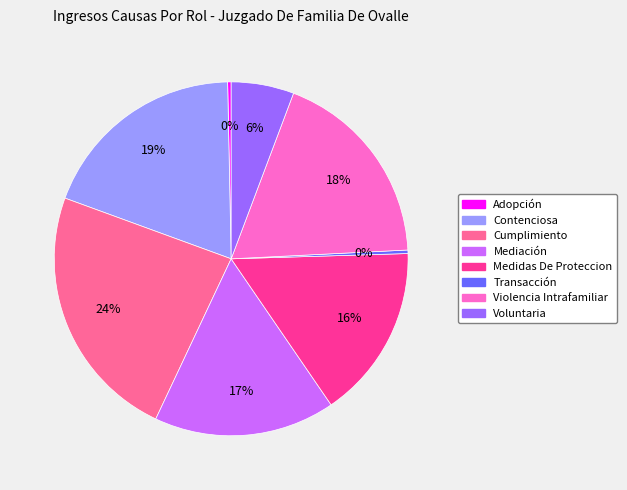

Is the sum of Contenciosa and Adopción greater than half?

No